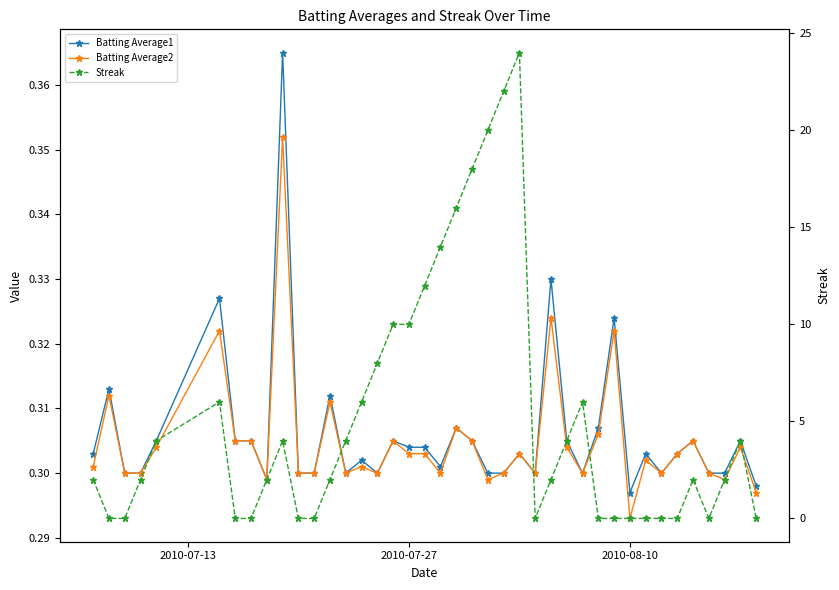

What is the highest value of the Batting Average2 series?

0.4